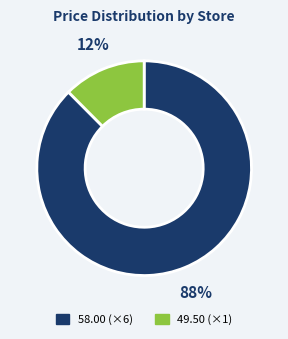

To the nearest percent, what is the average slice percentage?

50%